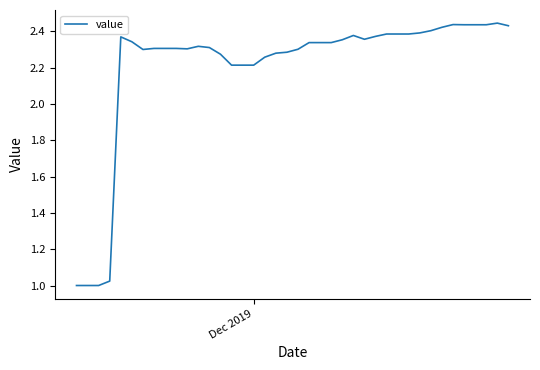

What is the average value?

2.2